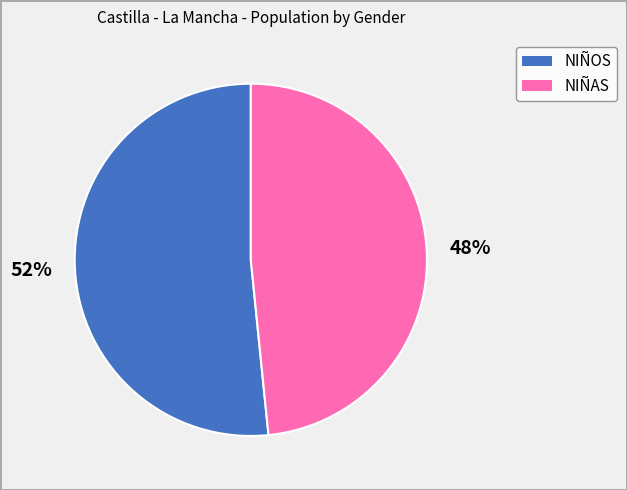

Which has a higher value, NIÑOS or NIÑAS?

NIÑOS